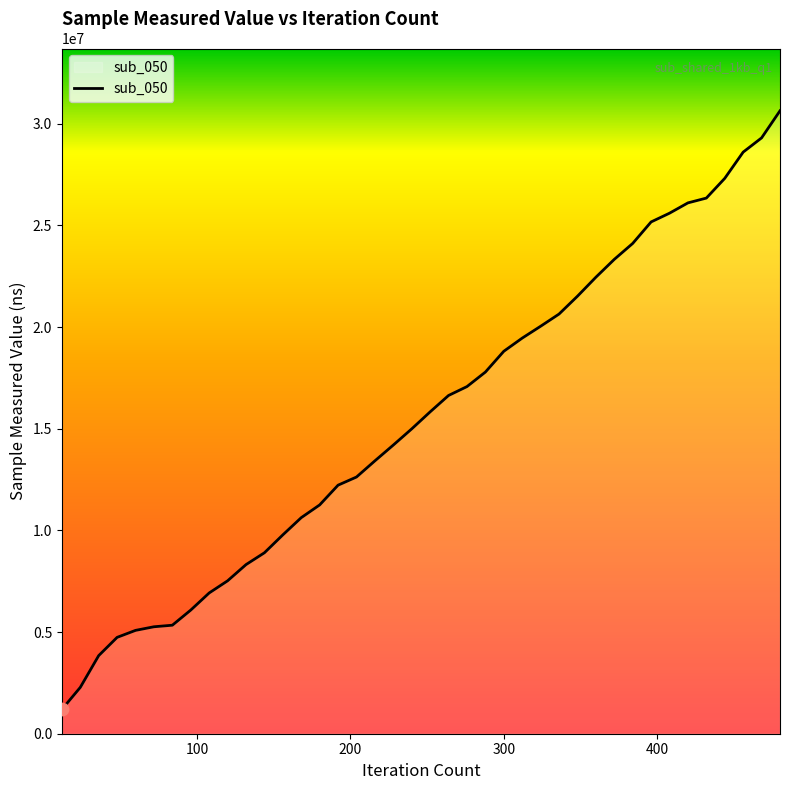

What is the greatest value displayed?

30639648